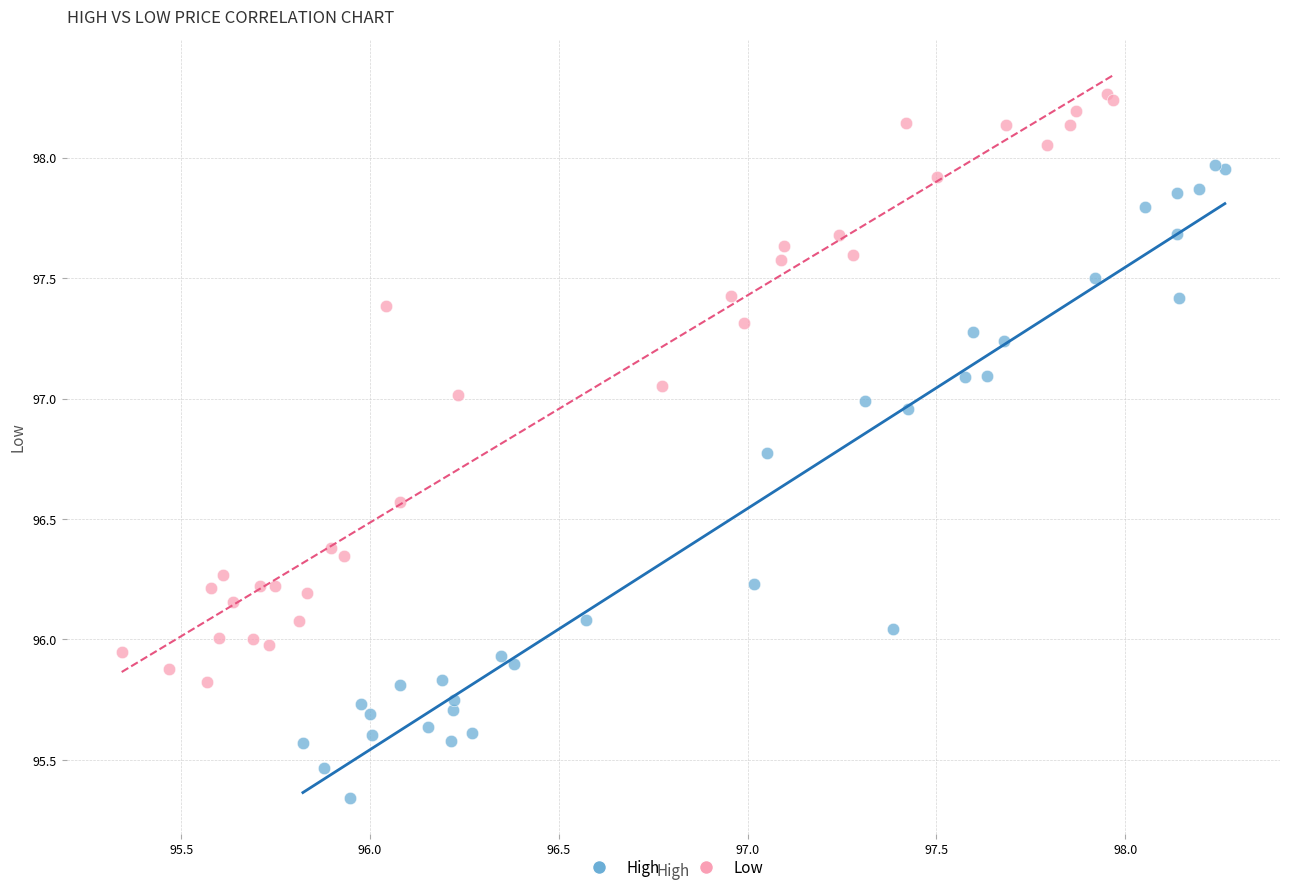

Which series has the largest Y range (max minus min)?

High